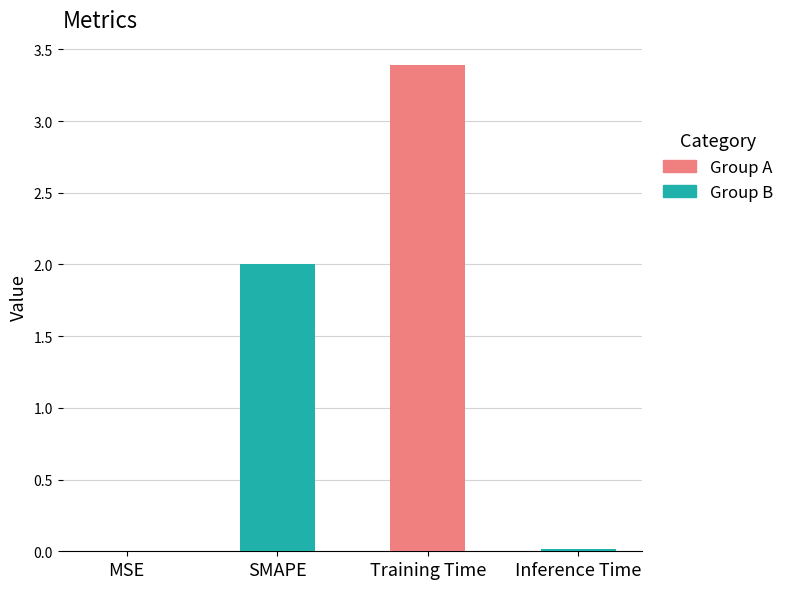

Rank the categories by value from highest to lowest.

Training Time, SMAPE, Inference Time, MSE